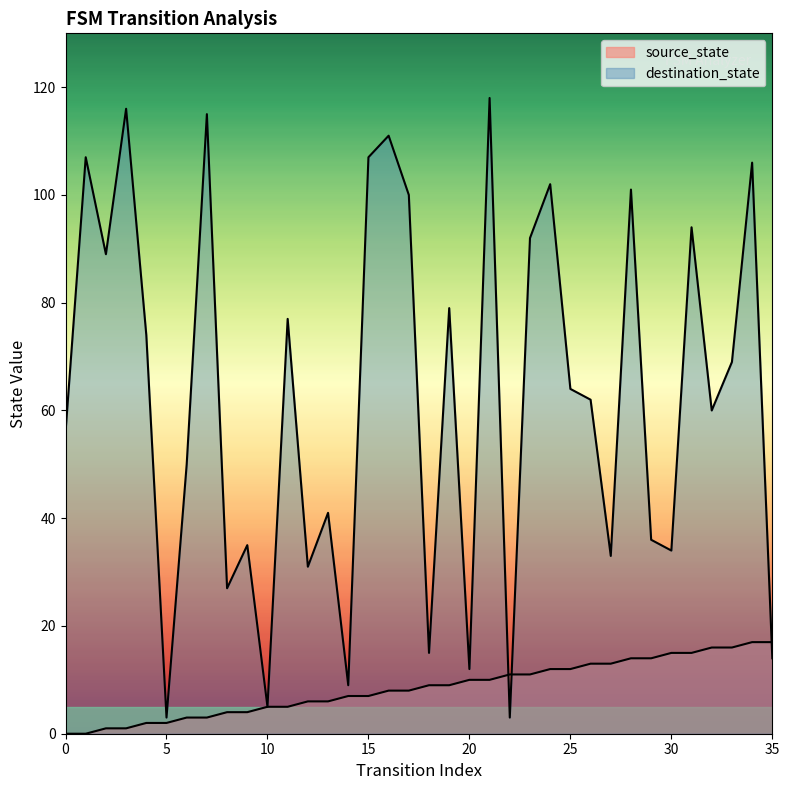

What are all the series names shown in the legend?

source_state, destination_state